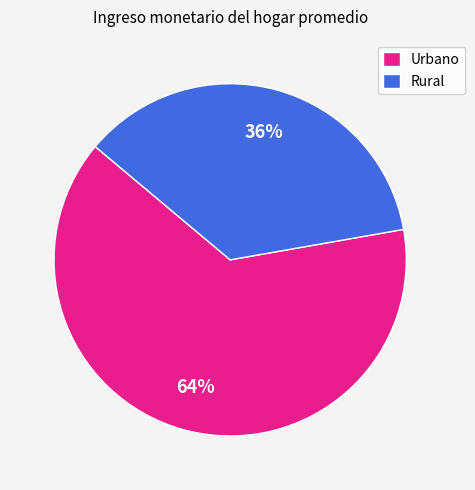

Count the number of slices in the pie.

2